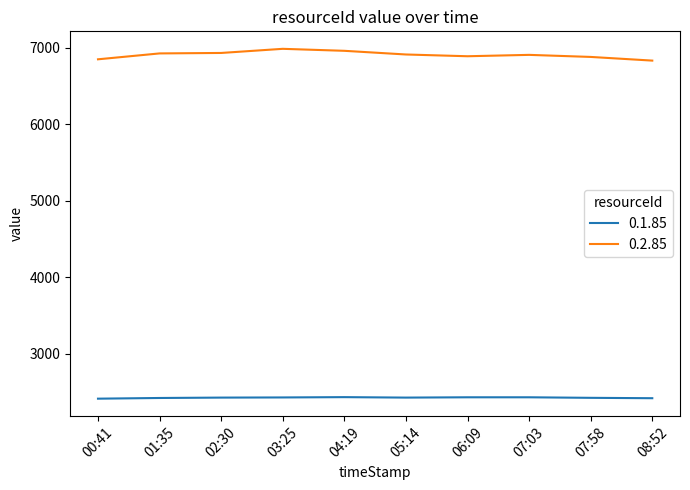

List the series in order of their overall mean, highest first.

0.2.85, 0.1.85